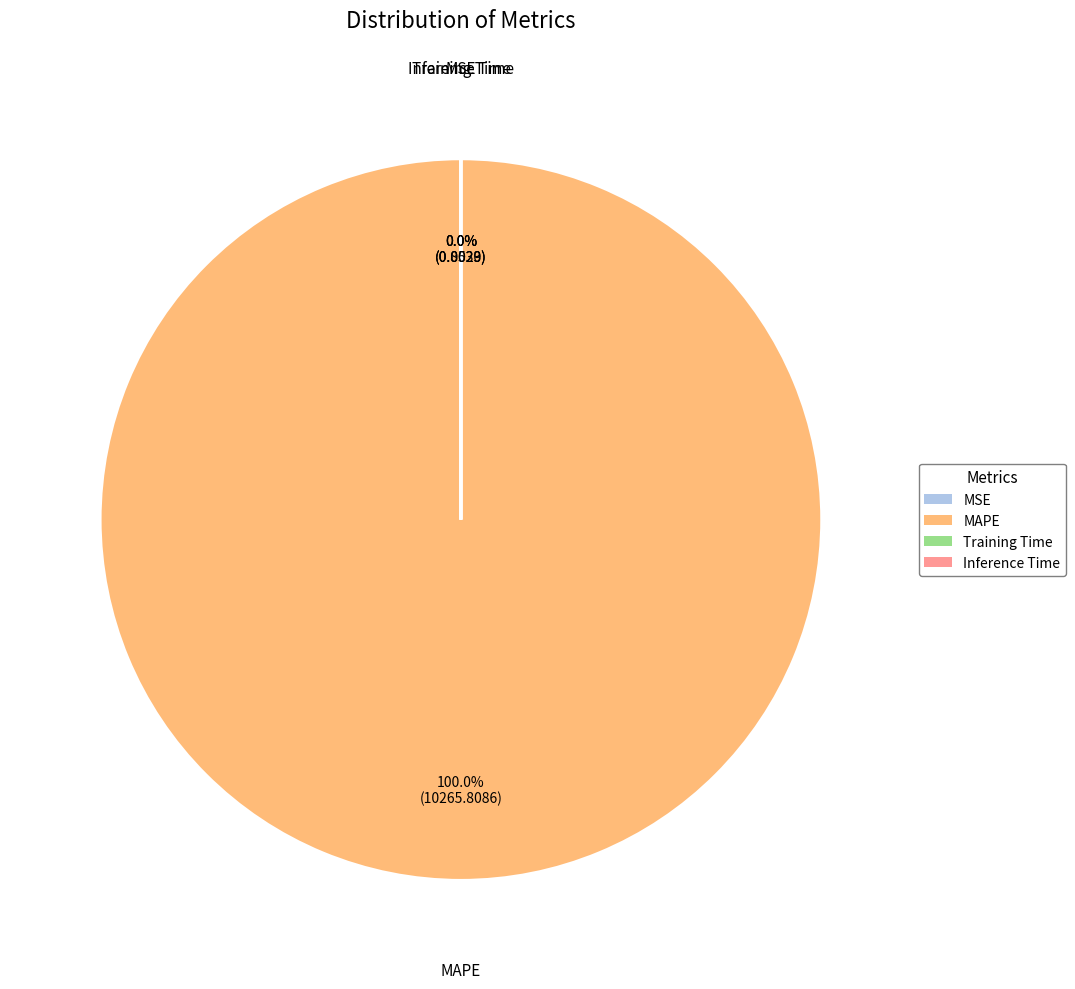

What is the smallest slice in the pie chart?

Training Time